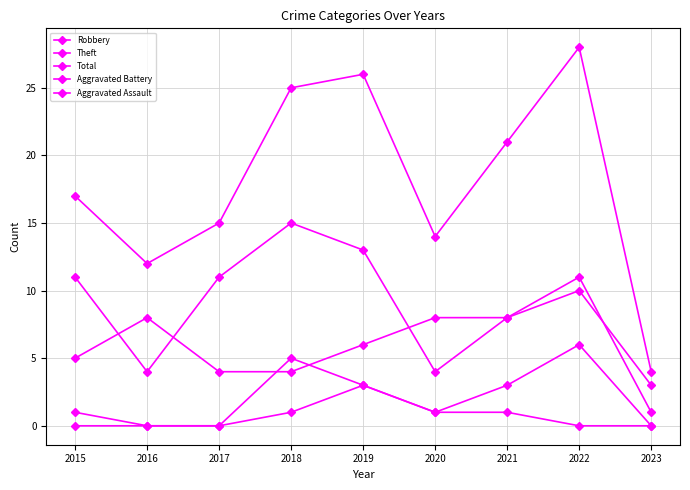

Count the number of categories in the chart.

9